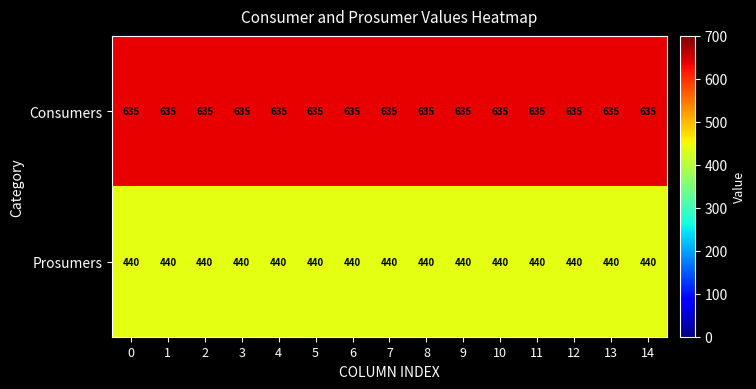

What is the sum of all Prosumers values?

6600